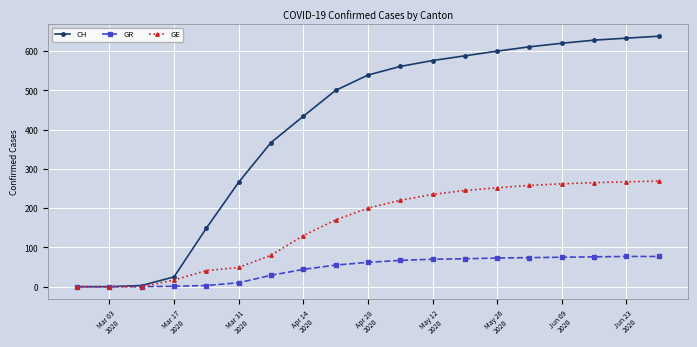

Which series has the largest total across all categories?

CH